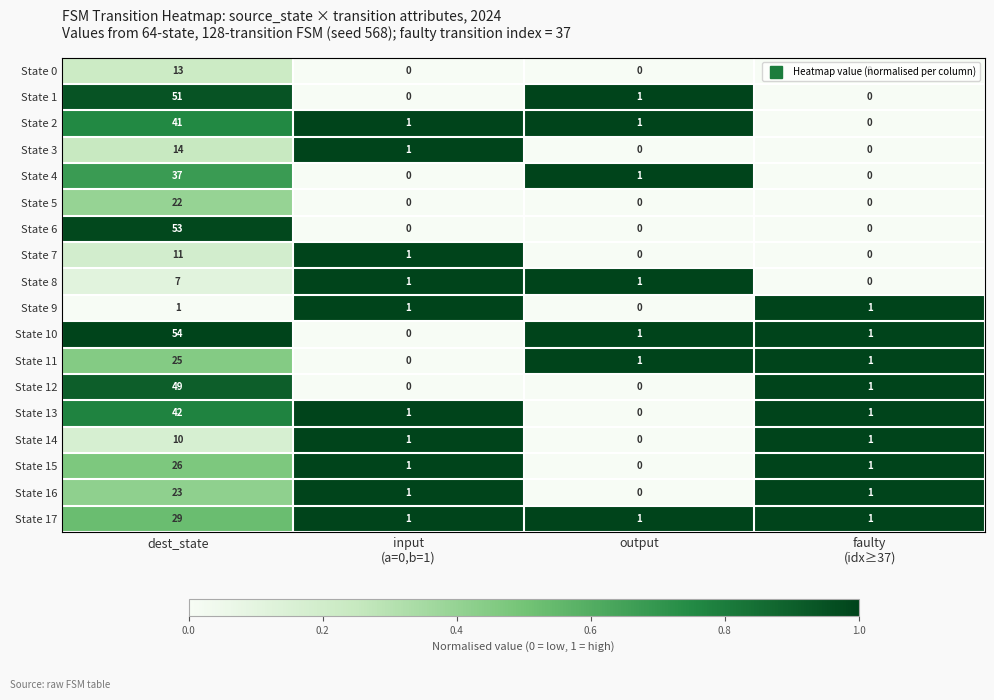

True or false: State 11 has a value of 1 at output.

True